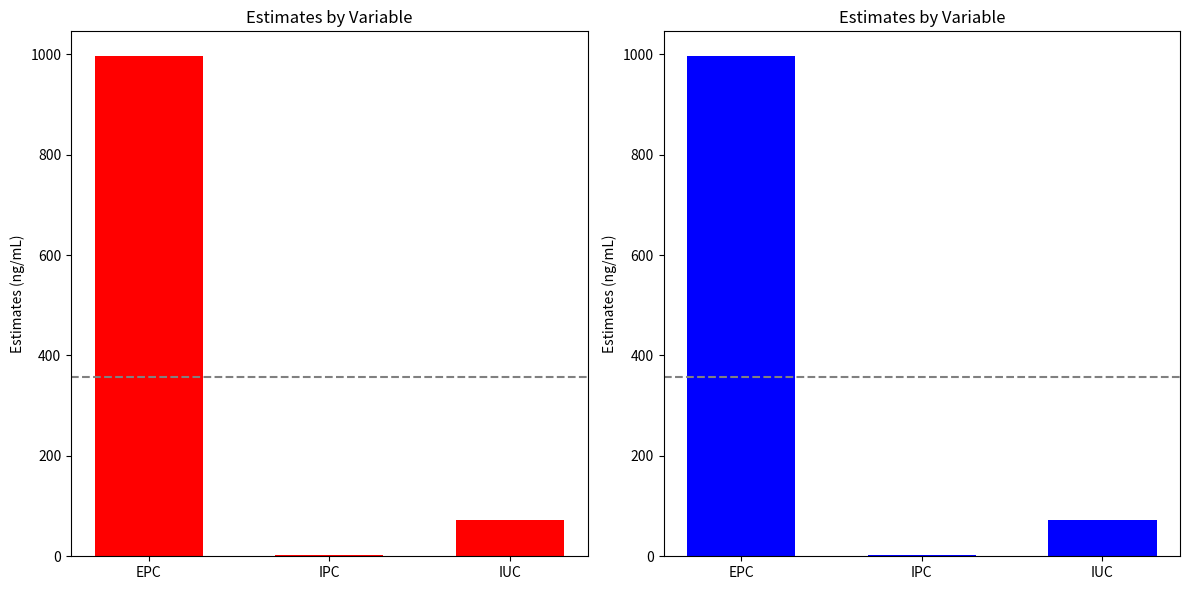

Does the chart contain any negative values?

No